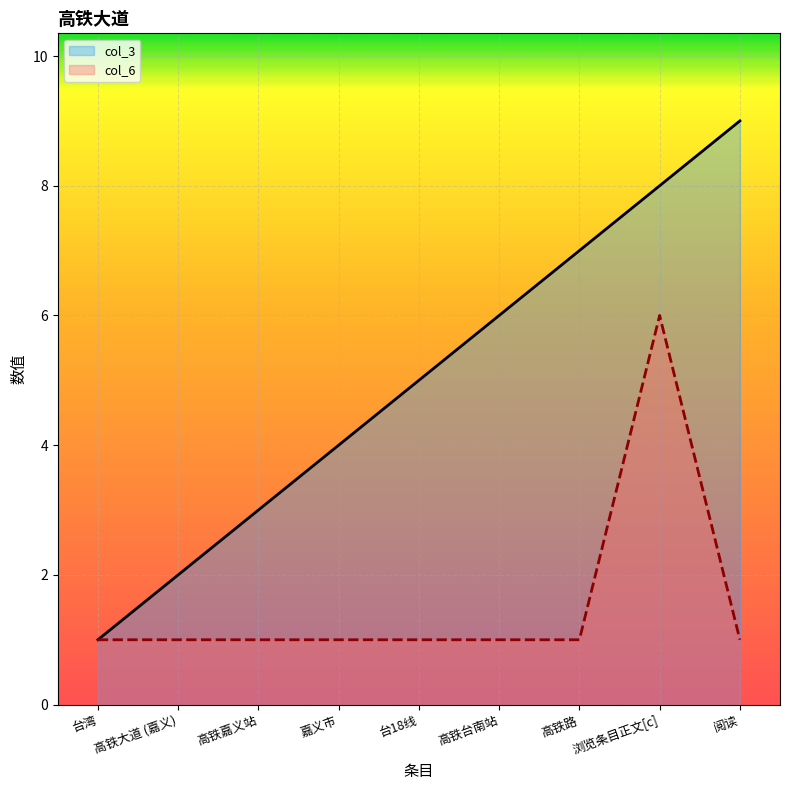

Reading left to right, extract all data points from this chart.

col_3: 台湾=1	高铁大道 (嘉义)=2	高铁嘉义站=3	嘉义市=4	台18线=5	高铁台南站=6	高铁路=7	浏览条目正文[c]=8	阅读=9
col_6: 台湾=1	高铁大道 (嘉义)=1	高铁嘉义站=1	嘉义市=1	台18线=1	高铁台南站=1	高铁路=1	浏览条目正文[c]=6	阅读=1